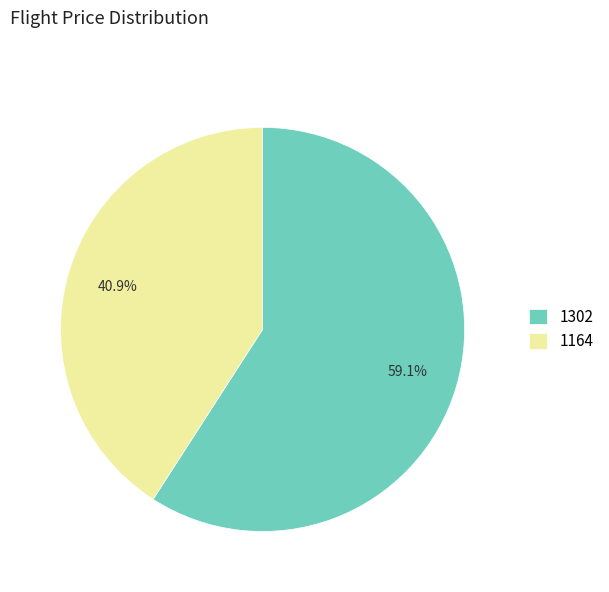

Which category has the biggest portion of the pie?

1302